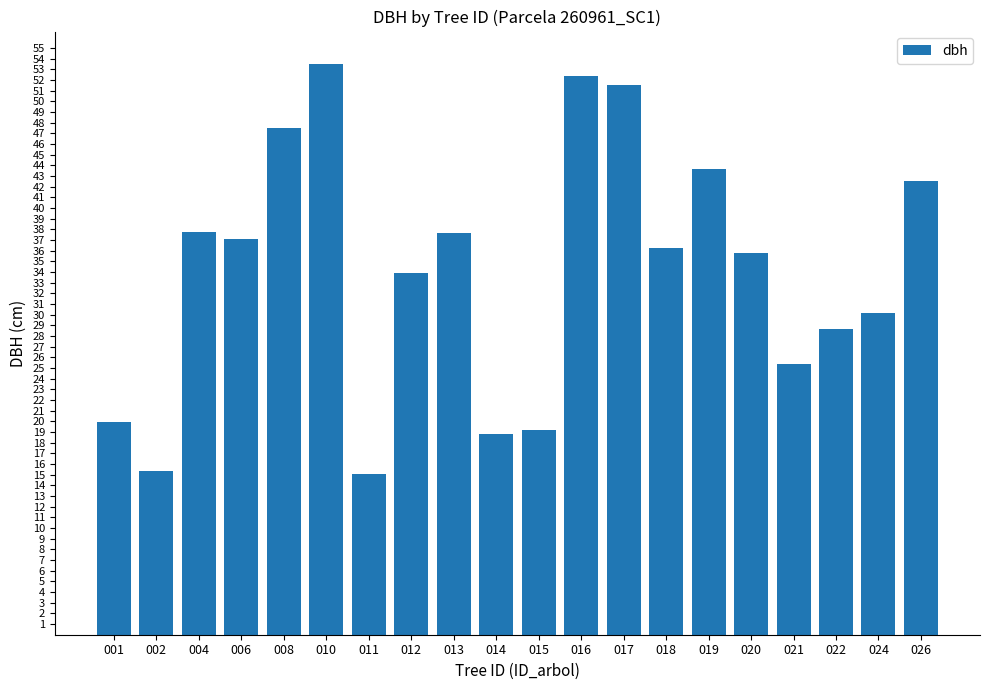

What is the greatest value displayed?

53.5